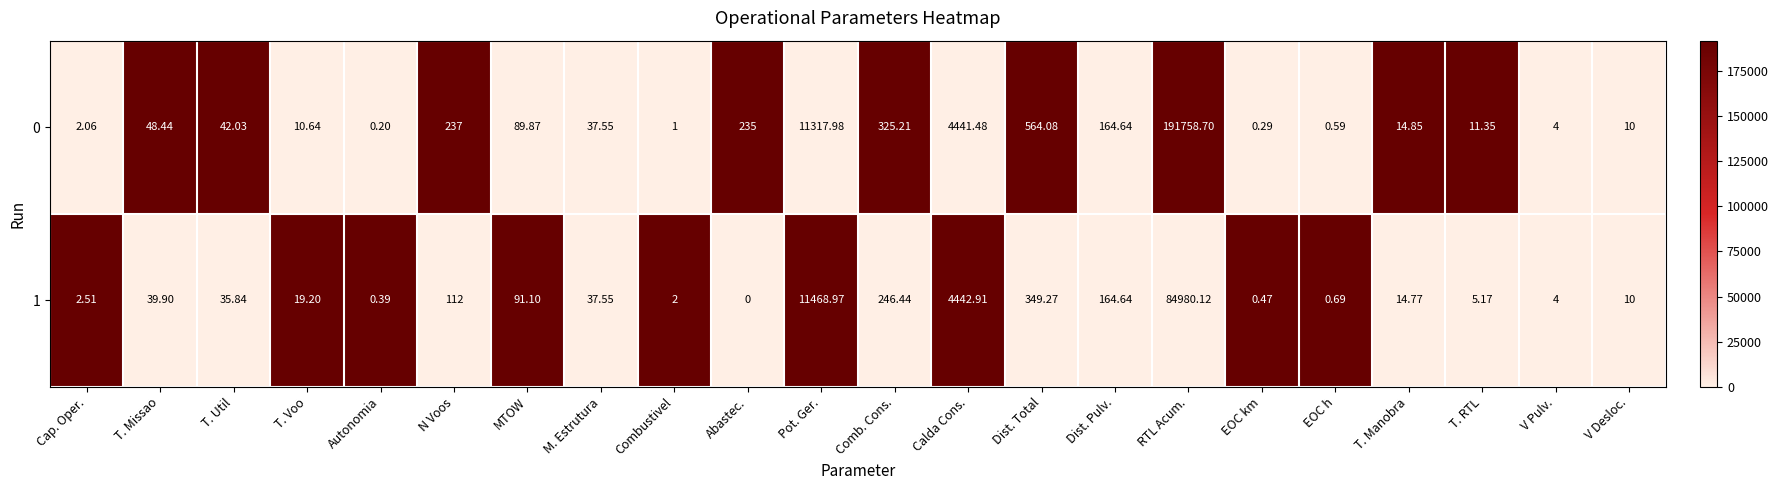

Which series changed the most between T. Util and M. Estrutura?

0